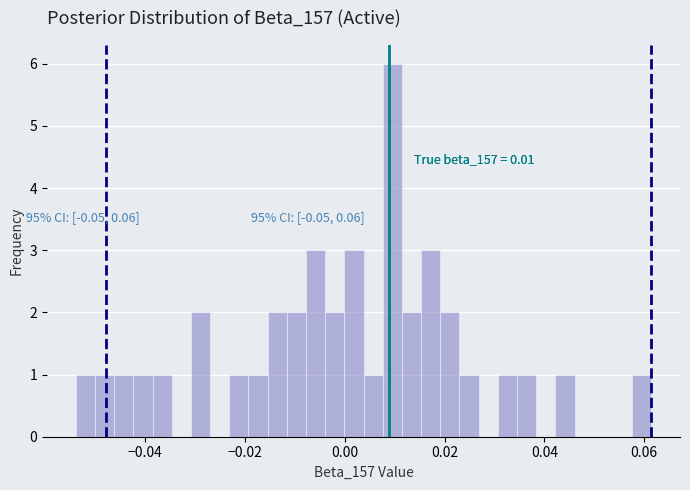

Around what value on the x-axis is the tallest bar? Give the approximate position of its centre, as read against the axis.

0.010